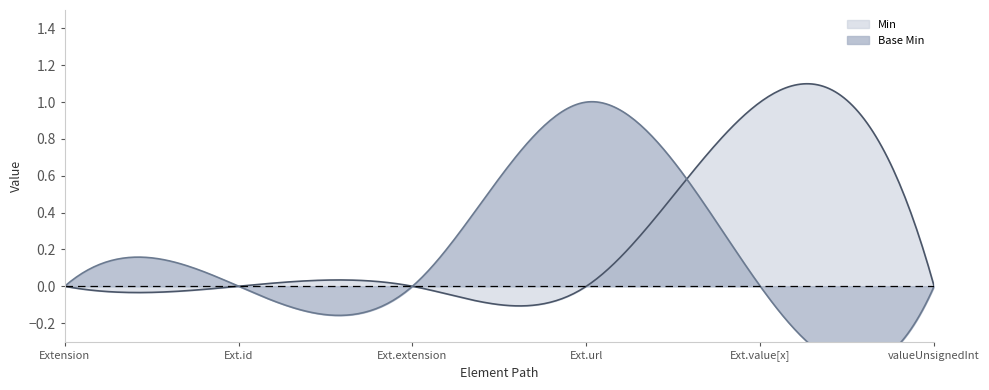

True or false: Min has more than 1 interior local peaks.

False